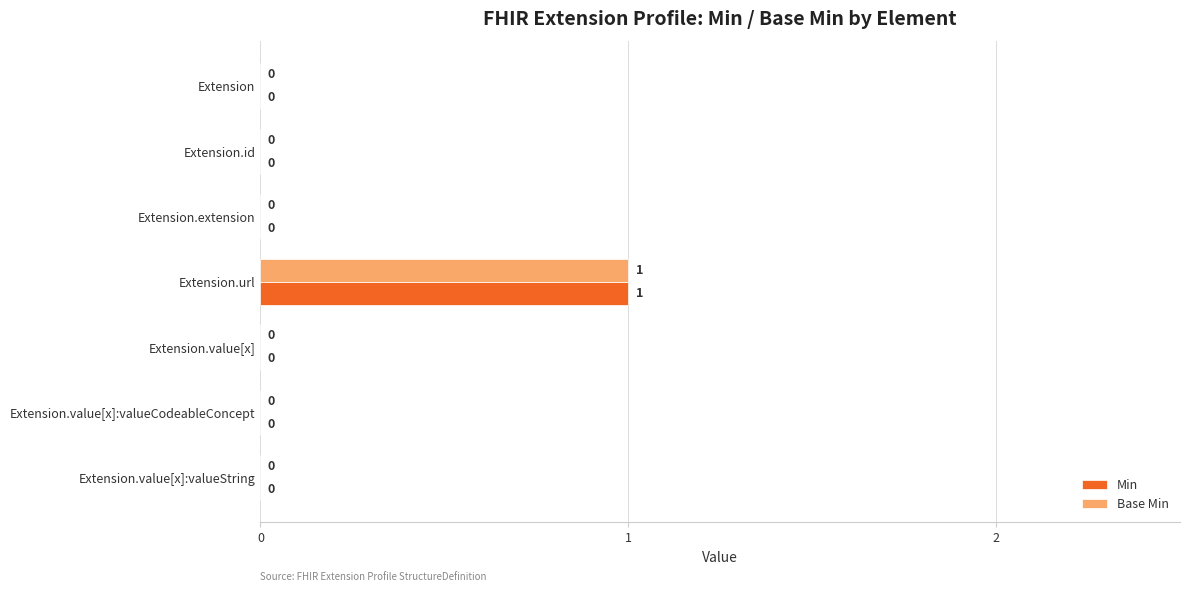

True or false: Min has a value of 0 at Extension.value[x]:valueCodeableConcept.

True